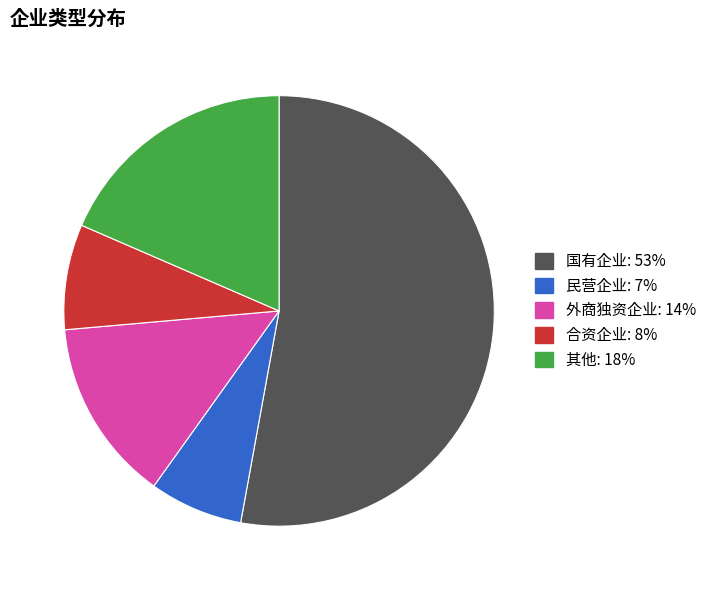

How many segments does this pie chart have?

5